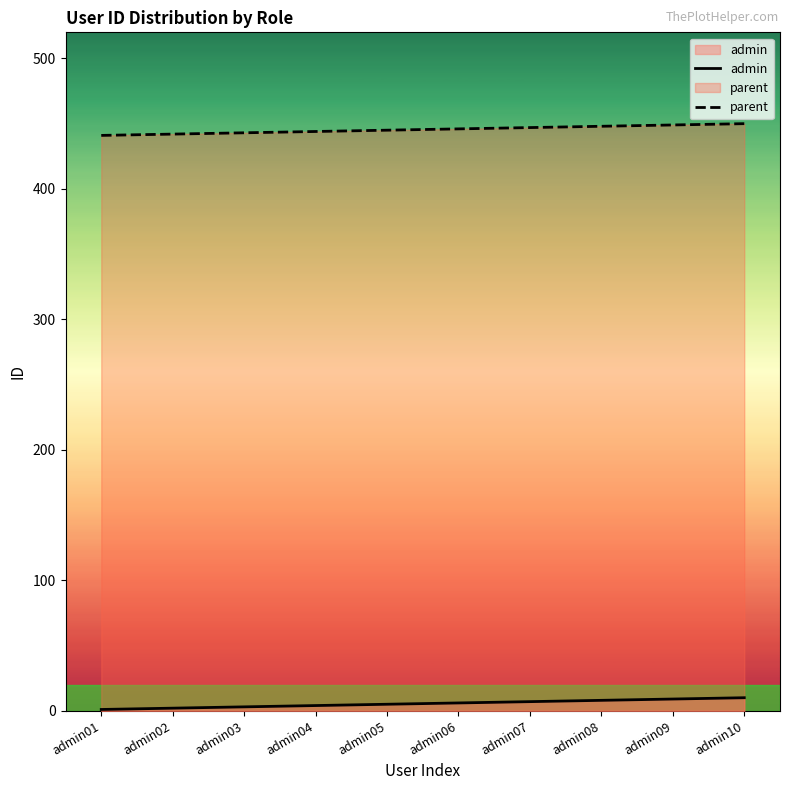

Rank the categories by admin value from lowest to highest.

admin01, admin02, admin03, admin04, admin05, admin06, admin07, admin08, admin09, admin10